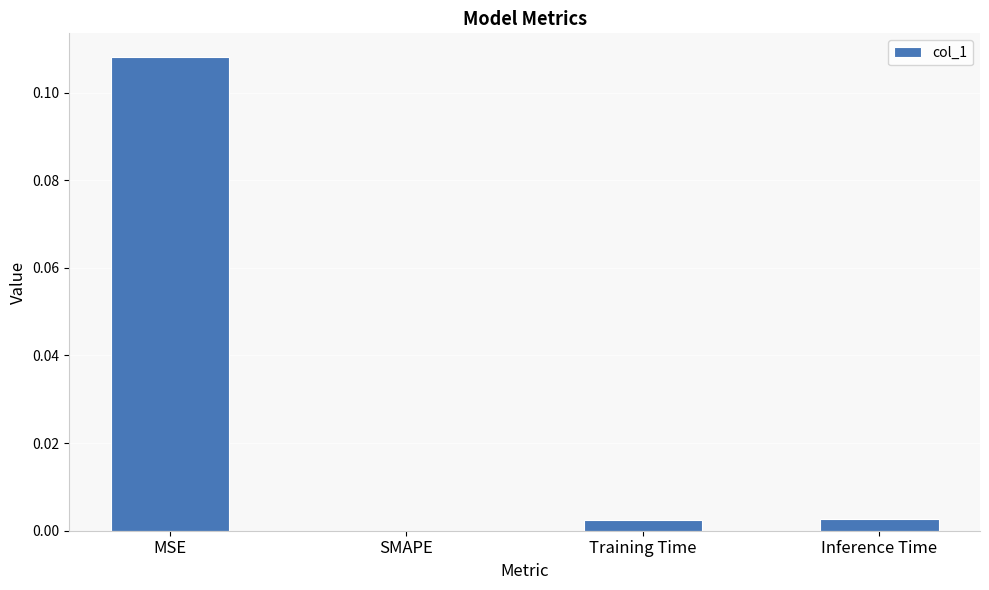

Is it true that the value at SMAPE is 0.0?

True